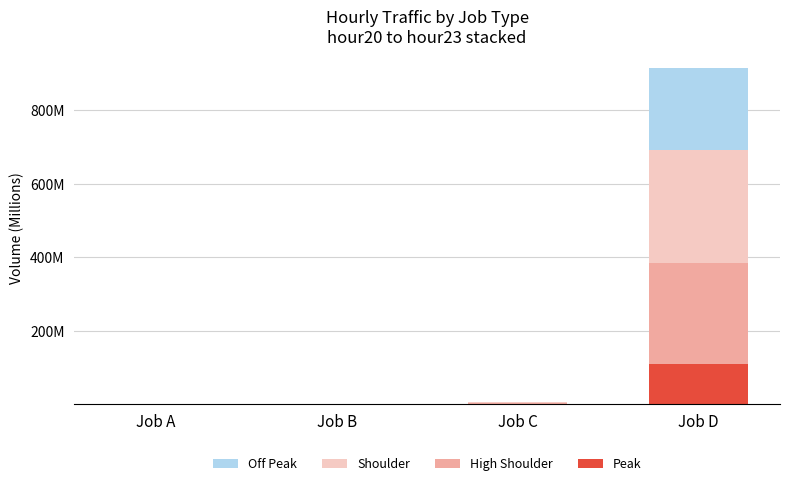

Are the bars grouped side by side (vs. stacked)?

No